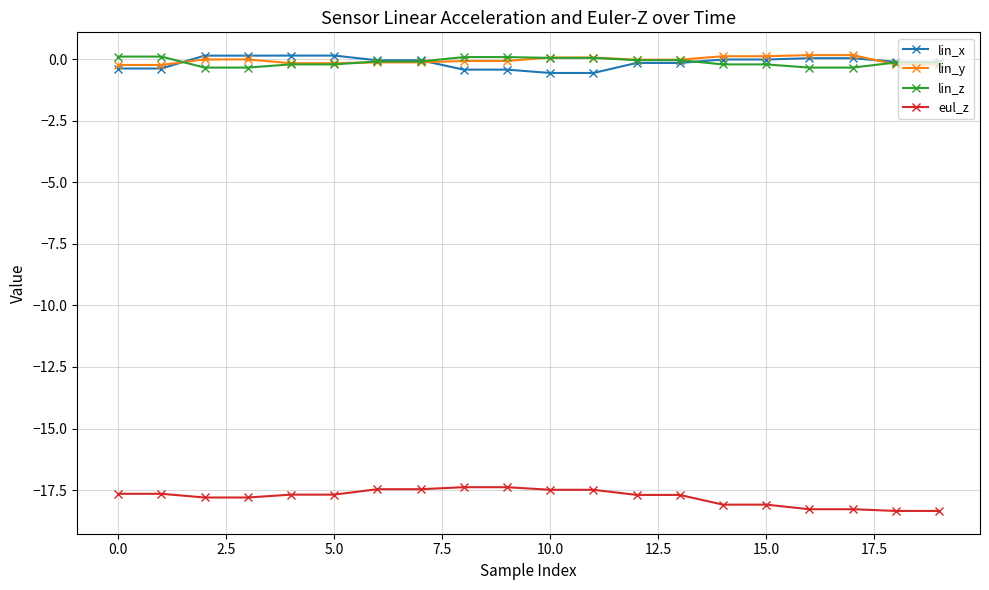

What are all the series names shown in the legend?

lin_x, lin_y, lin_z, eul_z